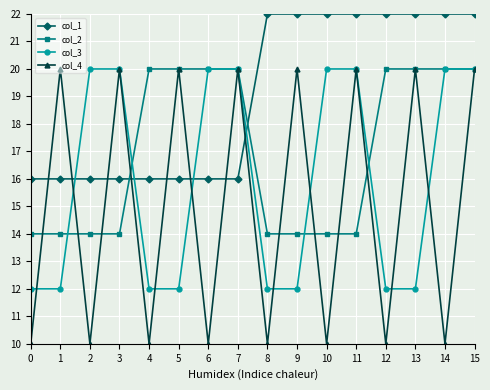

How many data points in col_4 are less than 20?

8